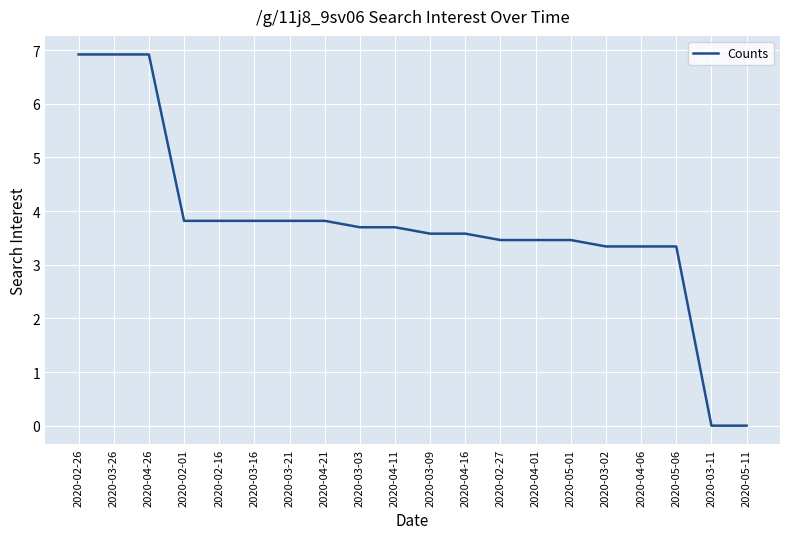

What is the difference between the maximum and minimum values?

6.9